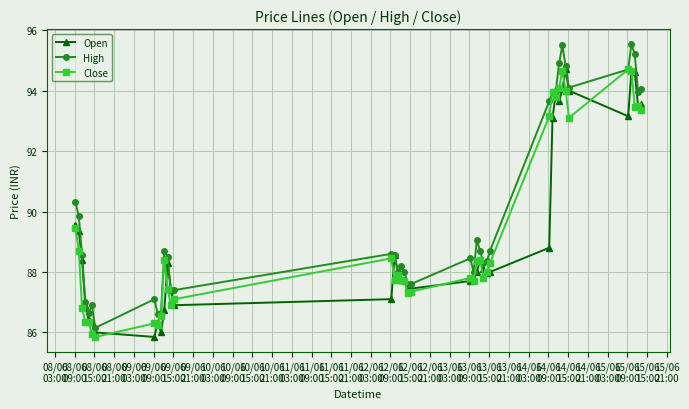

Which series has the largest total across all categories?

High